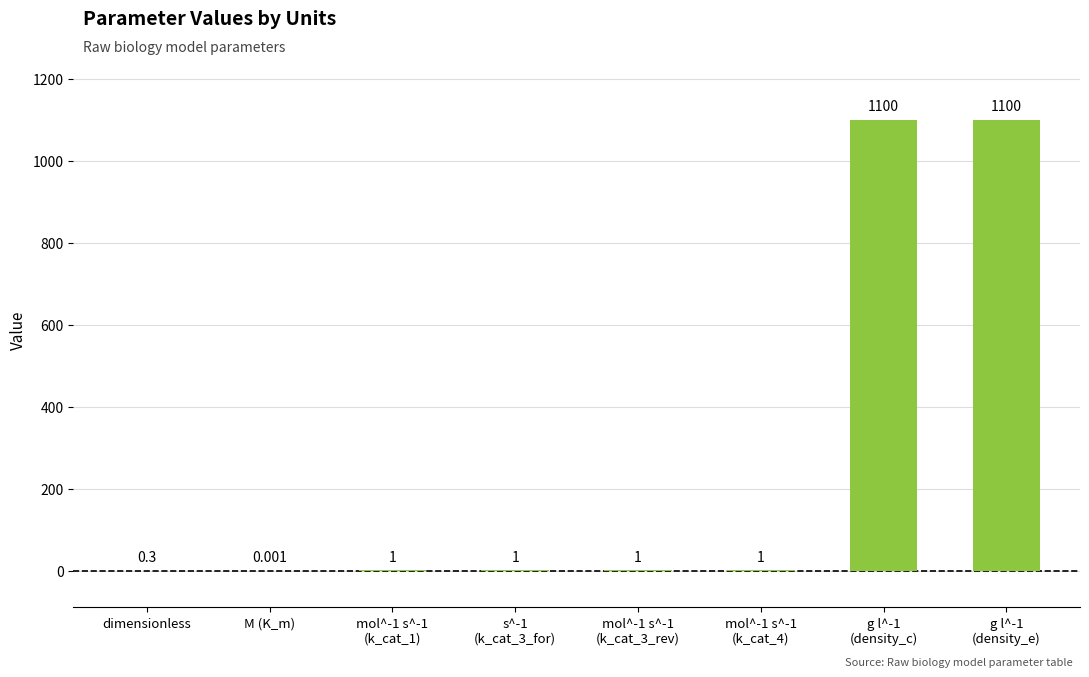

At which label is the value closest to 550?

mol^-1 s^-1
(k_cat_1)